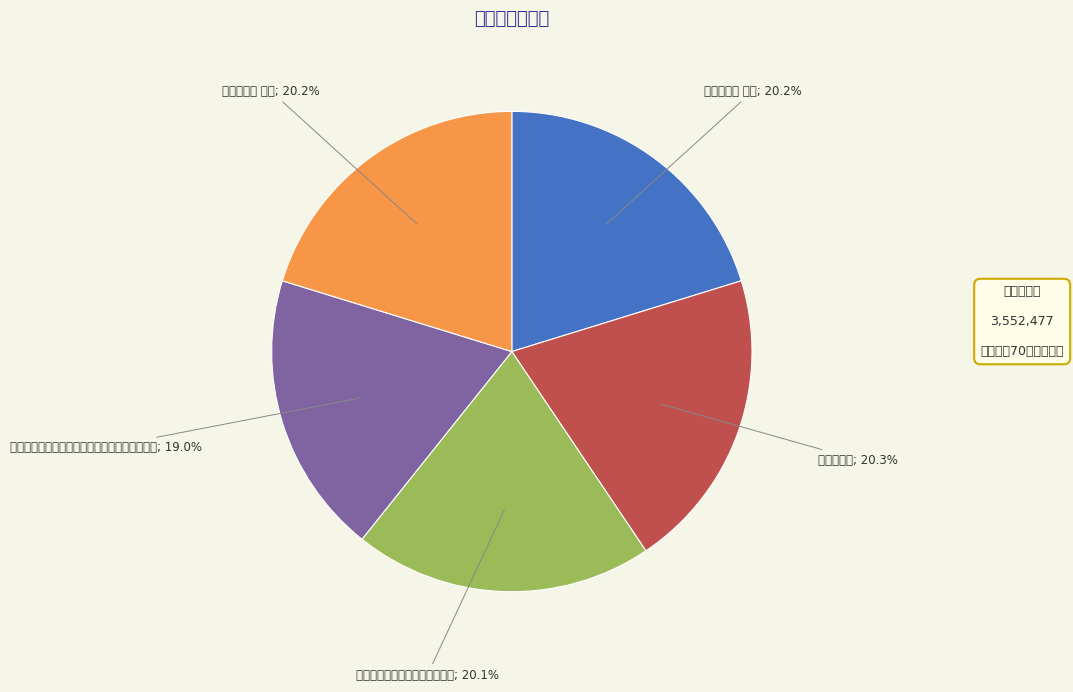

How many segments does this pie chart have?

5